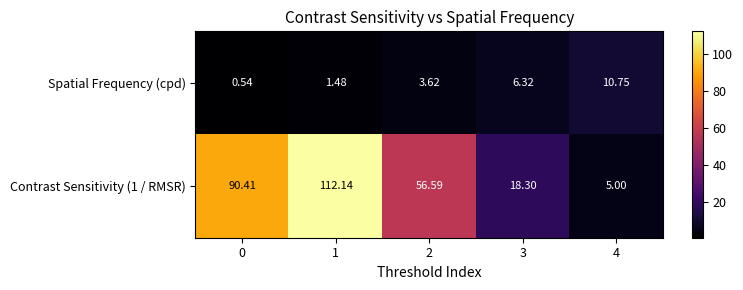

Is the value of Contrast Sensitivity (1 / RMSR) at 1 greater than the value of Spatial Frequency (cpd) at 0?

Yes